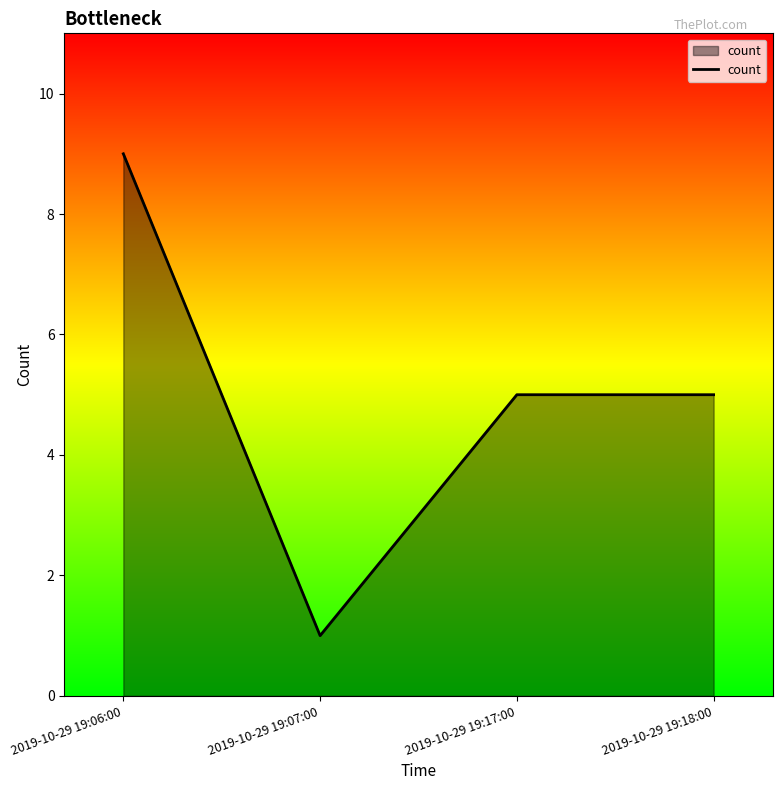

At which category does the data reach its first local valley?

2019-10-29 19:07:00